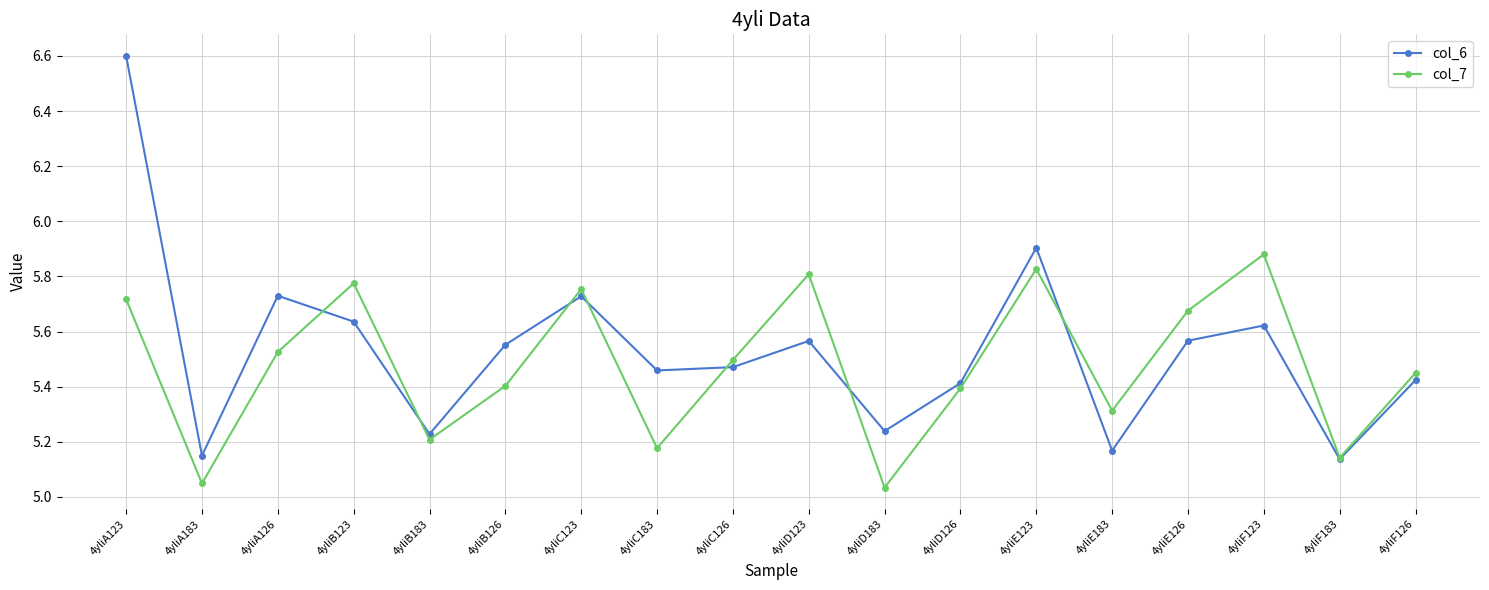

How many interior local peaks does the col_7 series have?

5